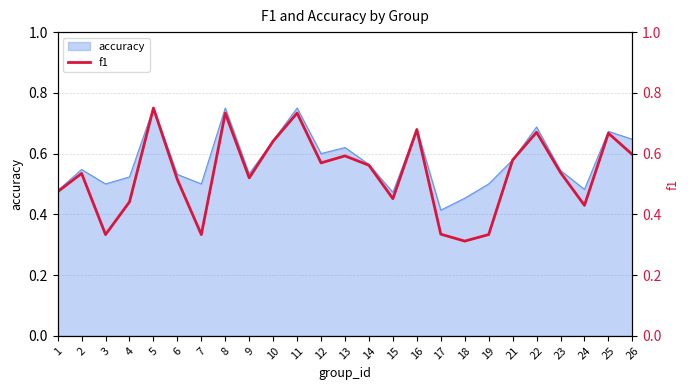

Reading left to right, transcribe all the data shown in this chart.

1=0.5	2=0.5	3=0.3	4=0.4	5=0.8	6=0.5	7=0.3	8=0.7	9=0.5	10=0.6	11=0.7	12=0.6	13=0.6	14=0.6	15=0.5	16=0.7	17=0.3	18=0.3	19=0.3	21=0.6	22=0.7	23=0.5	24=0.4	25=0.7	26=0.6